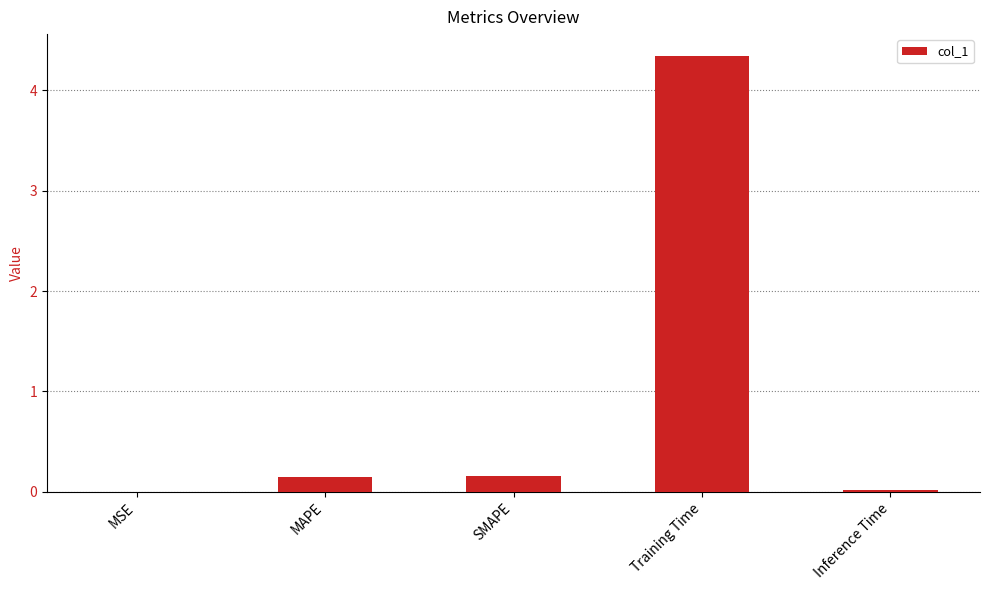

The chart shows a value of 0.1 at MAPE. True or false?

True